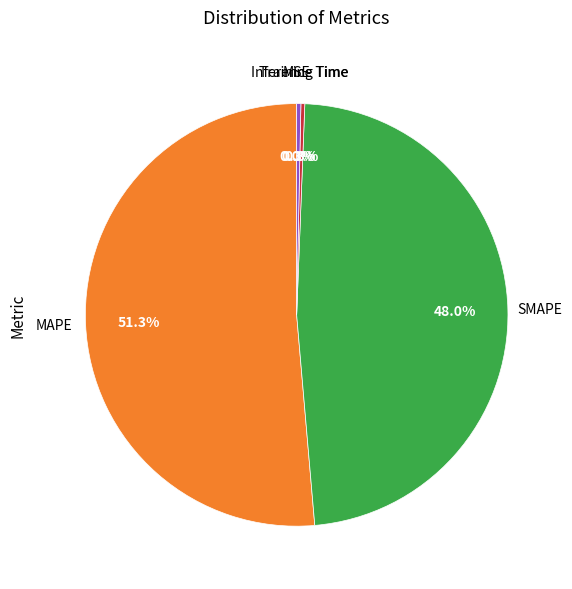

Which slice is the smallest?

MSE